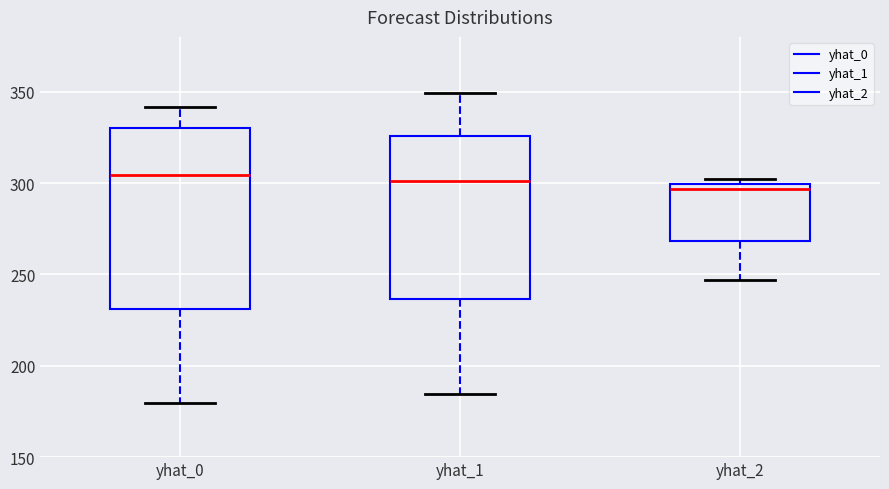

Reading left to right, read every box against the y-axis: the position of its median line, the range the box covers, and the ends of its whiskers. The values are not printed on the chart, so give them approximately, as read against the axis.

yhat_0: median 305, box 230 to 330, whiskers 180 to 340
yhat_1: median 300, box 235 to 325, whiskers 185 to 350
yhat_2: median 295, box 270 to 300, whiskers 245 to 300 (just above the box's upper edge)